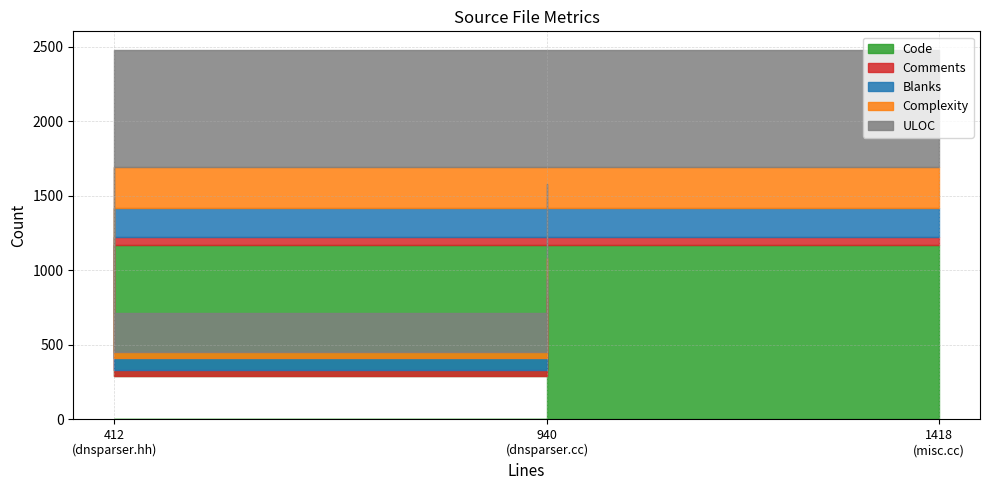

Between dnsparser.hh and dnsparser.cc, which series saw the biggest shift?

Code